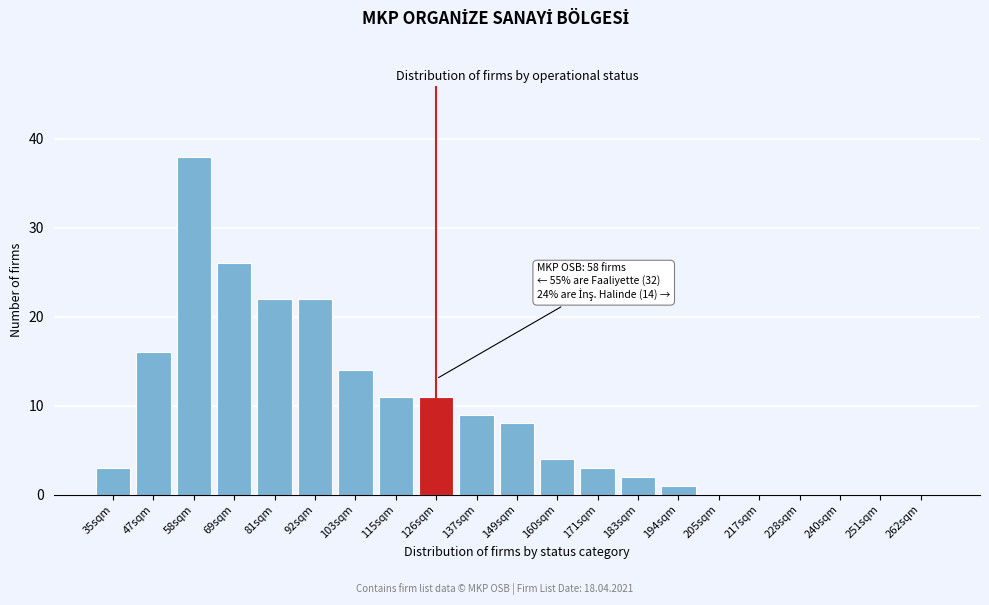

Reading left to right, transcribe all the data shown in this chart.

35sqm=3	47sqm=16	58sqm=38	69sqm=26	81sqm=22	92sqm=22	103sqm=14	115sqm=11	126sqm=11	137sqm=9	149sqm=8	160sqm=4	171sqm=3	183sqm=2	194sqm=1	205sqm=0	217sqm=0	228sqm=0	240sqm=0	251sqm=0	262sqm=0